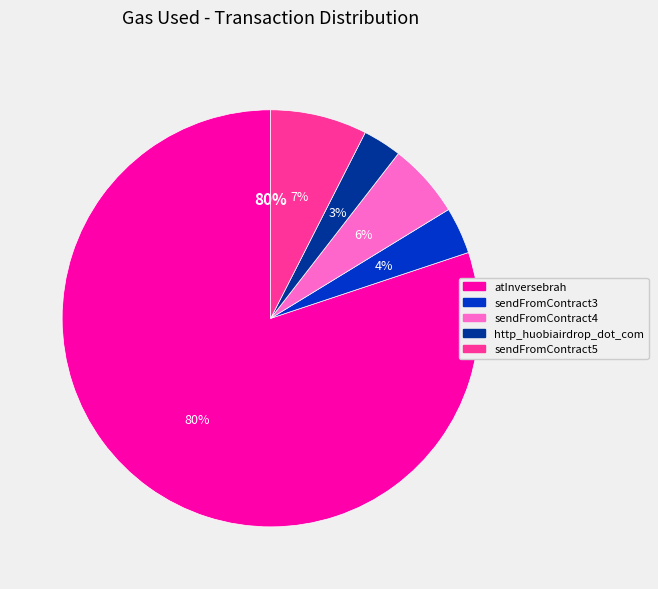

Rank the categories by value from lowest to highest.

http_huobiairdrop_dot_com, sendFromContract3, sendFromContract4, sendFromContract5, atInversebrah